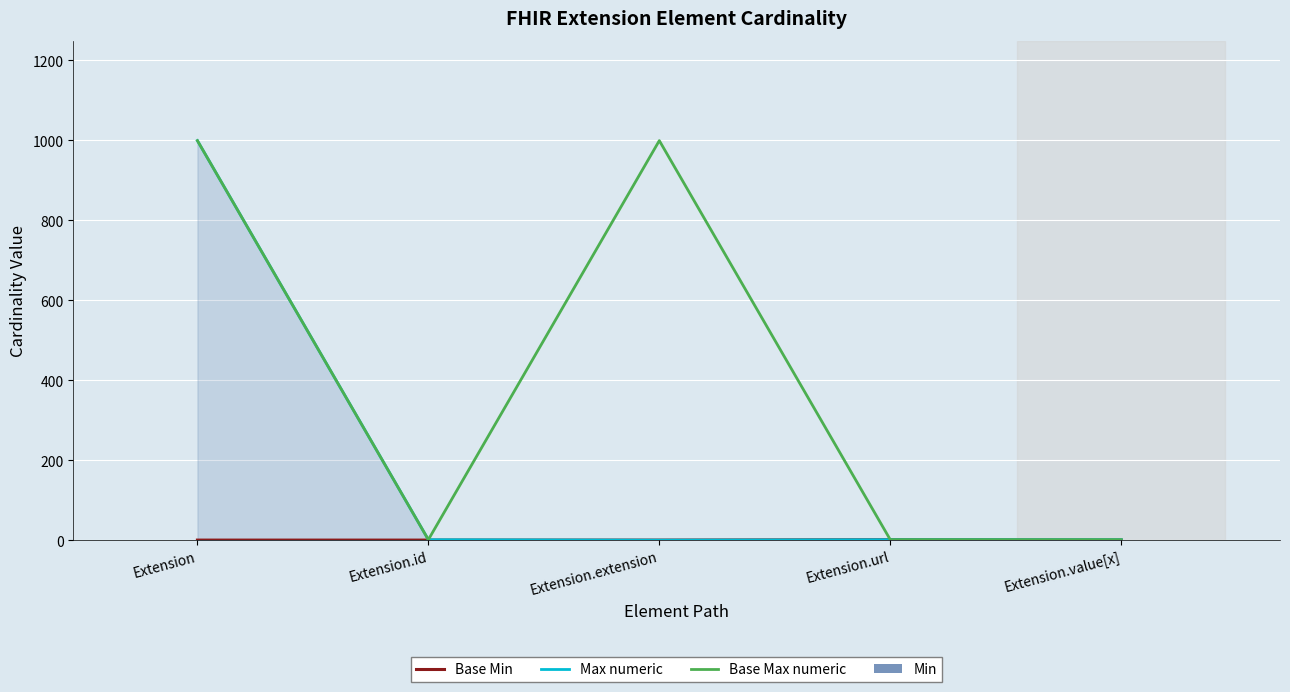

What are all the series names shown in the legend?

Base Min, Max numeric, Base Max numeric, Min